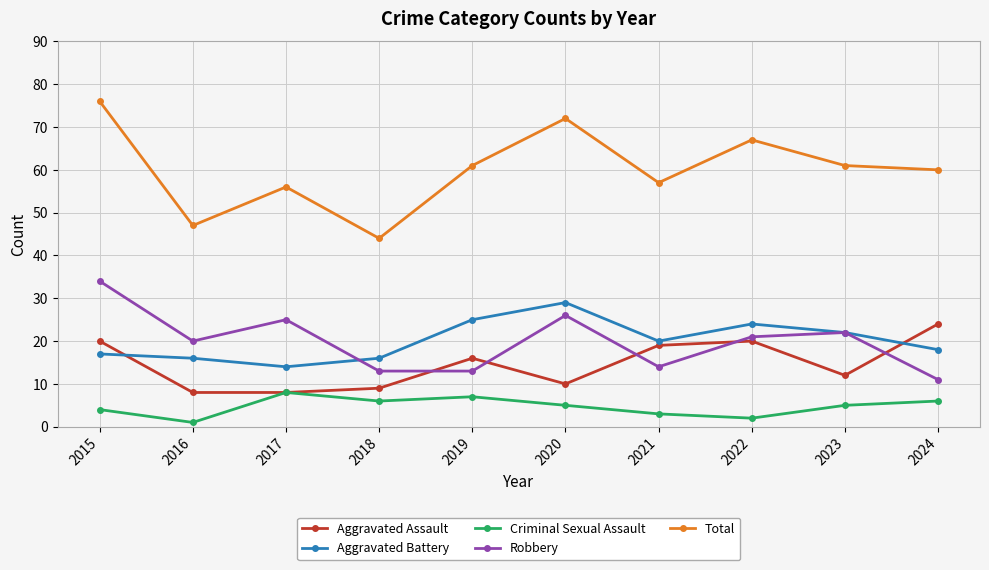

What is the value of the Aggravated Battery point at the 8th from the left?

24